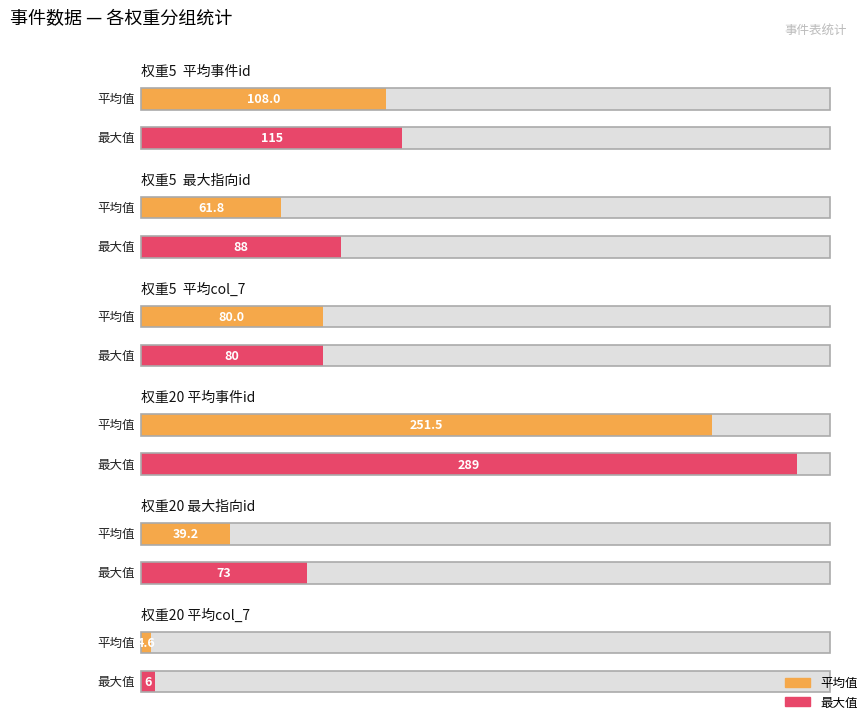

Does the chart contain any negative values?

No